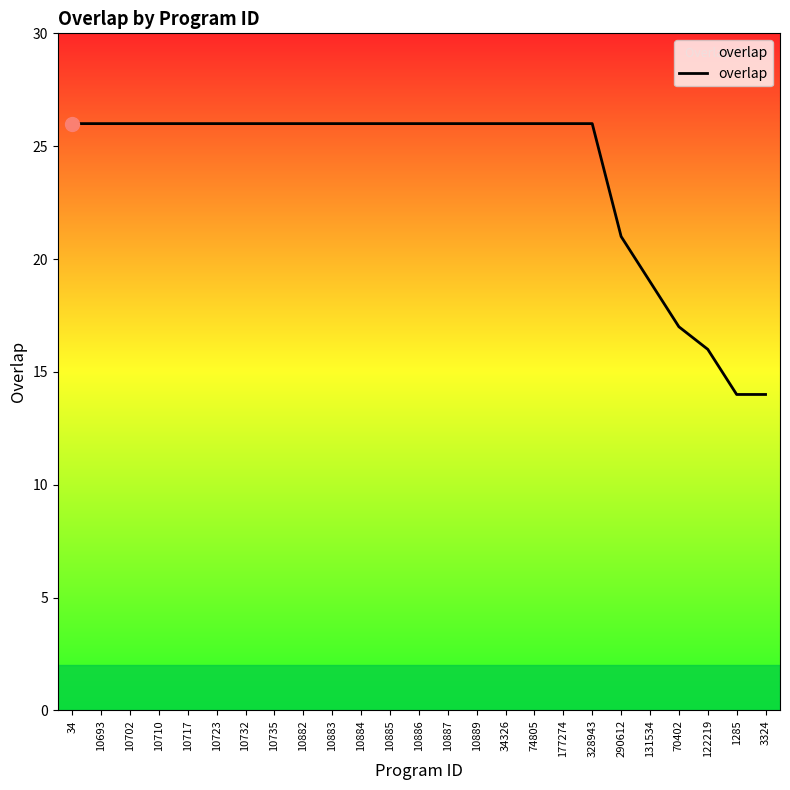

What is the difference between the maximum and minimum values?

12